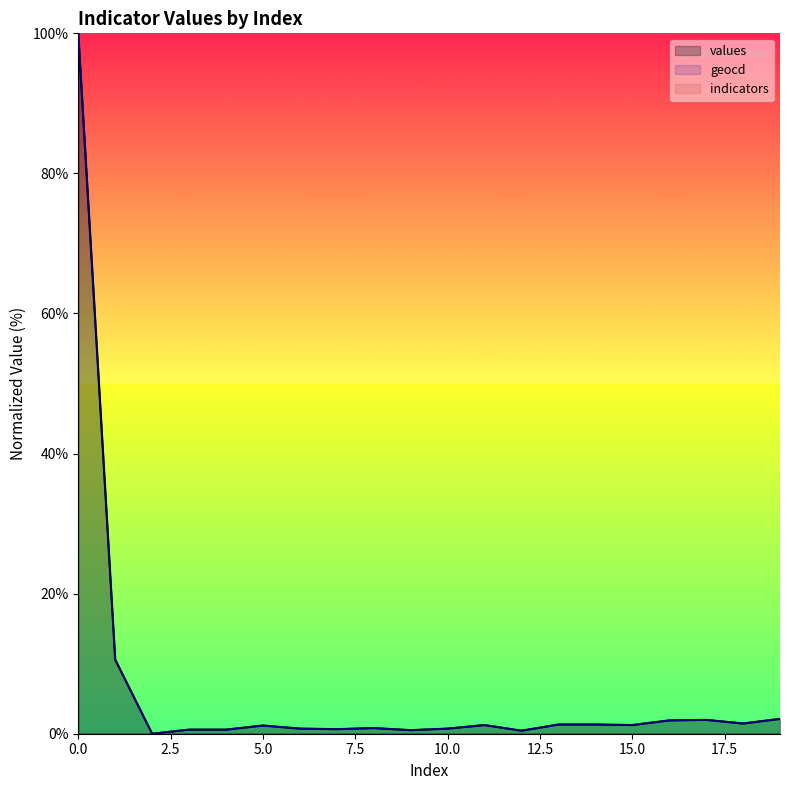

Which series has the largest total across all categories?

geocd